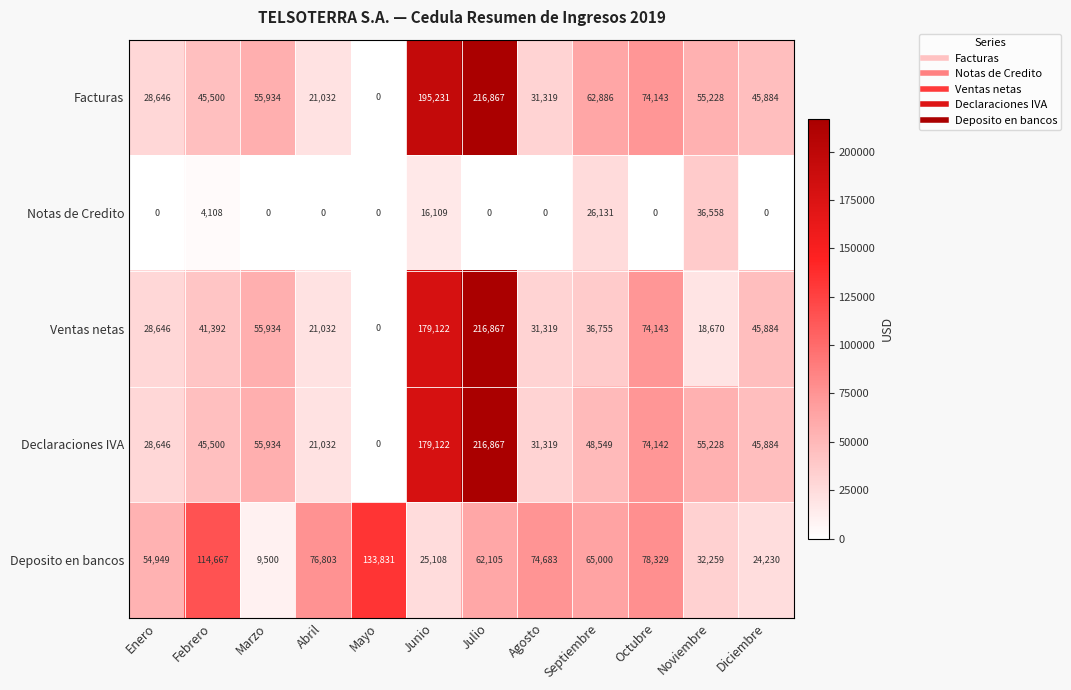

What is the maximum value for Deposito en bancos?

133831